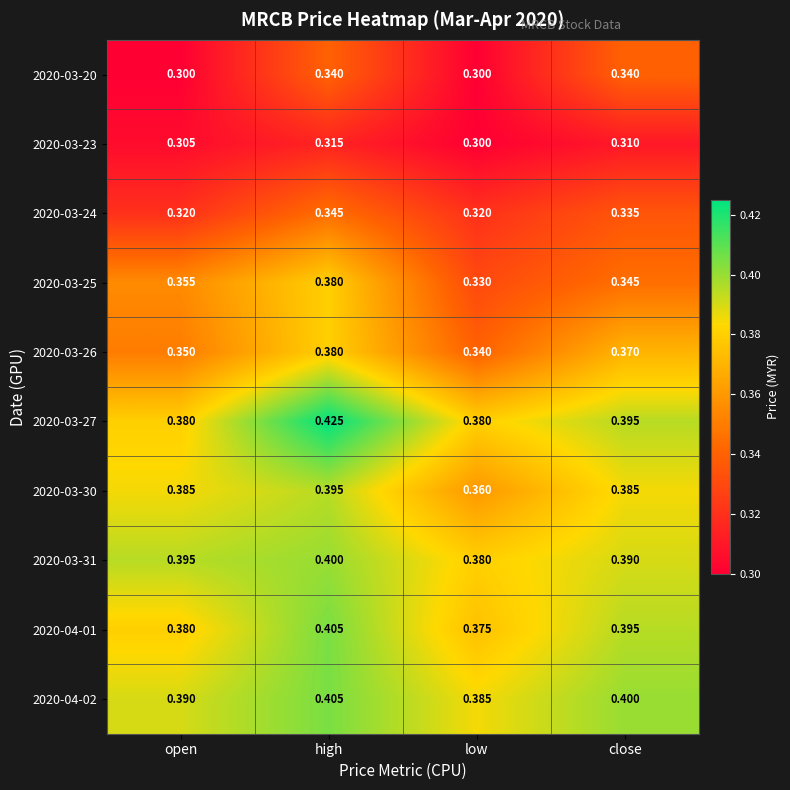

Where is 2020-03-25 nearest to the value 0?

low